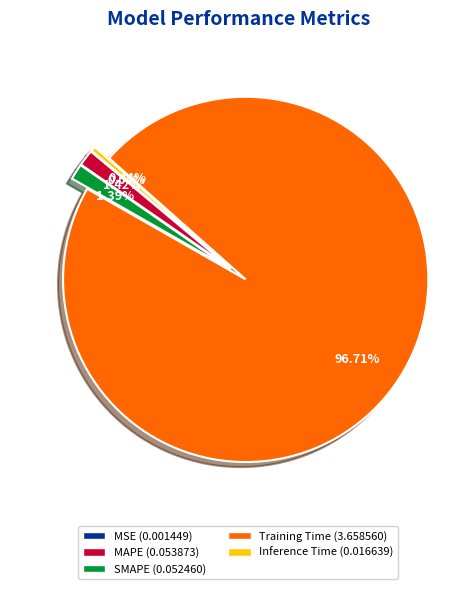

How much of the chart is everything except MAPE?

98.6%